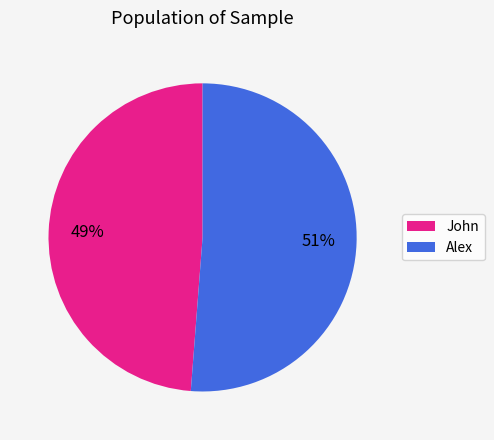

How many segments does this pie chart have?

2